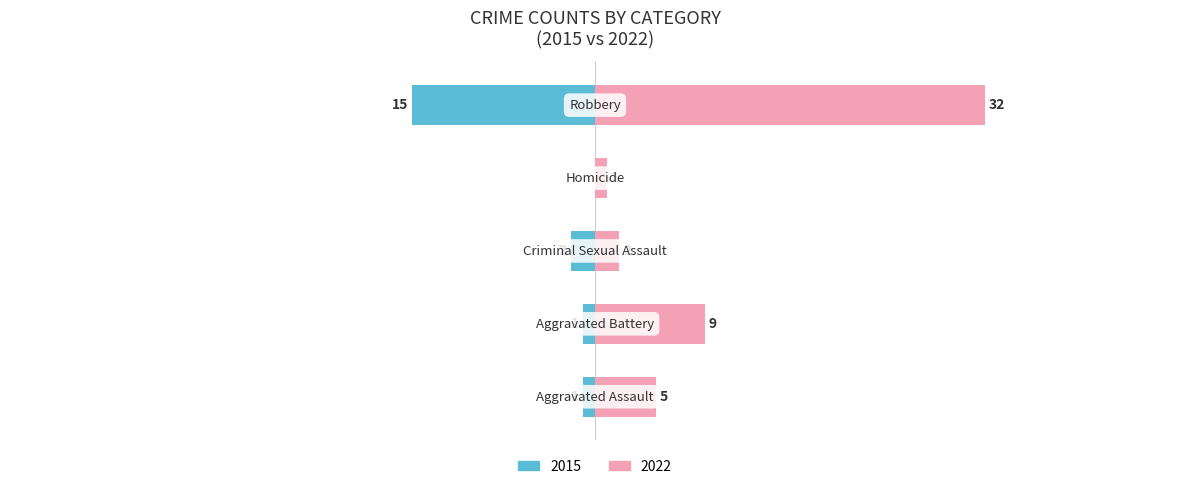

Reading left to right, what are all the values shown in this chart?

2022: Aggravated Assault=5	Aggravated Battery=9	Criminal Sexual Assault=2	Homicide=1	Robbery=32
2016: Aggravated Assault=-1	Aggravated Battery=-1	Criminal Sexual Assault=-2	Homicide=0	Robbery=-15